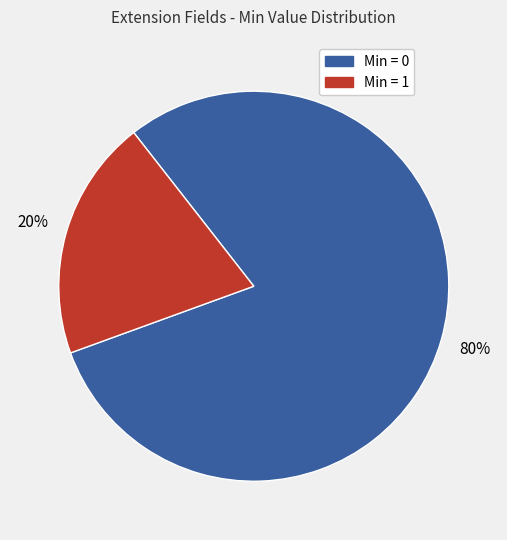

Is there any slice that represents more than half of the pie?

Yes